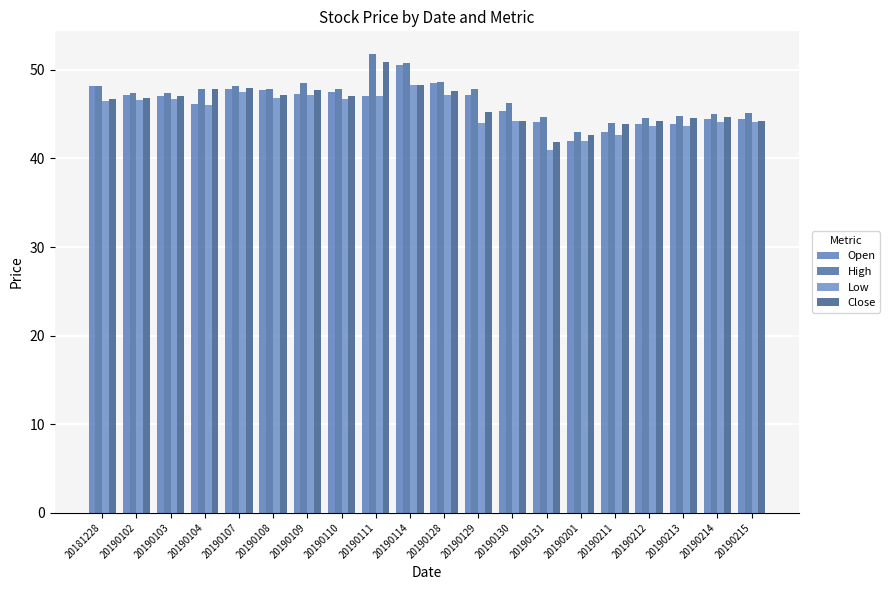

At how many categories does at least one series exceed 42?

20